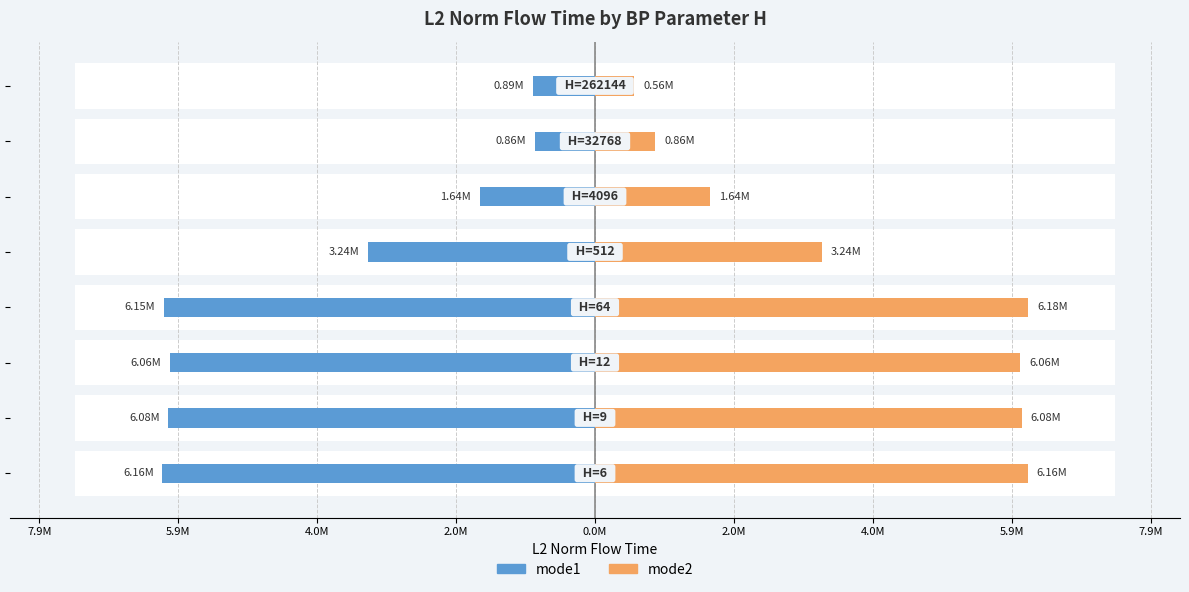

List the series in order of their peak value, highest first.

mode2, mode1